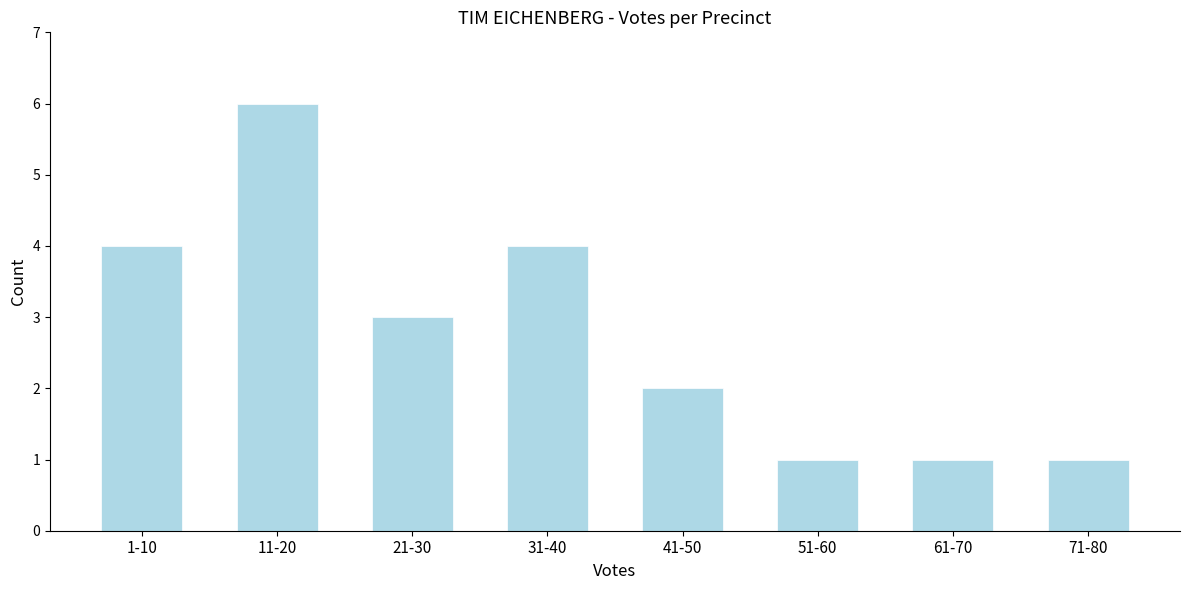

Reading left to right, extract all data points from this chart.

1-10=4	11-20=6	21-30=3	31-40=4	41-50=2	51-60=1	61-70=1	71-80=1